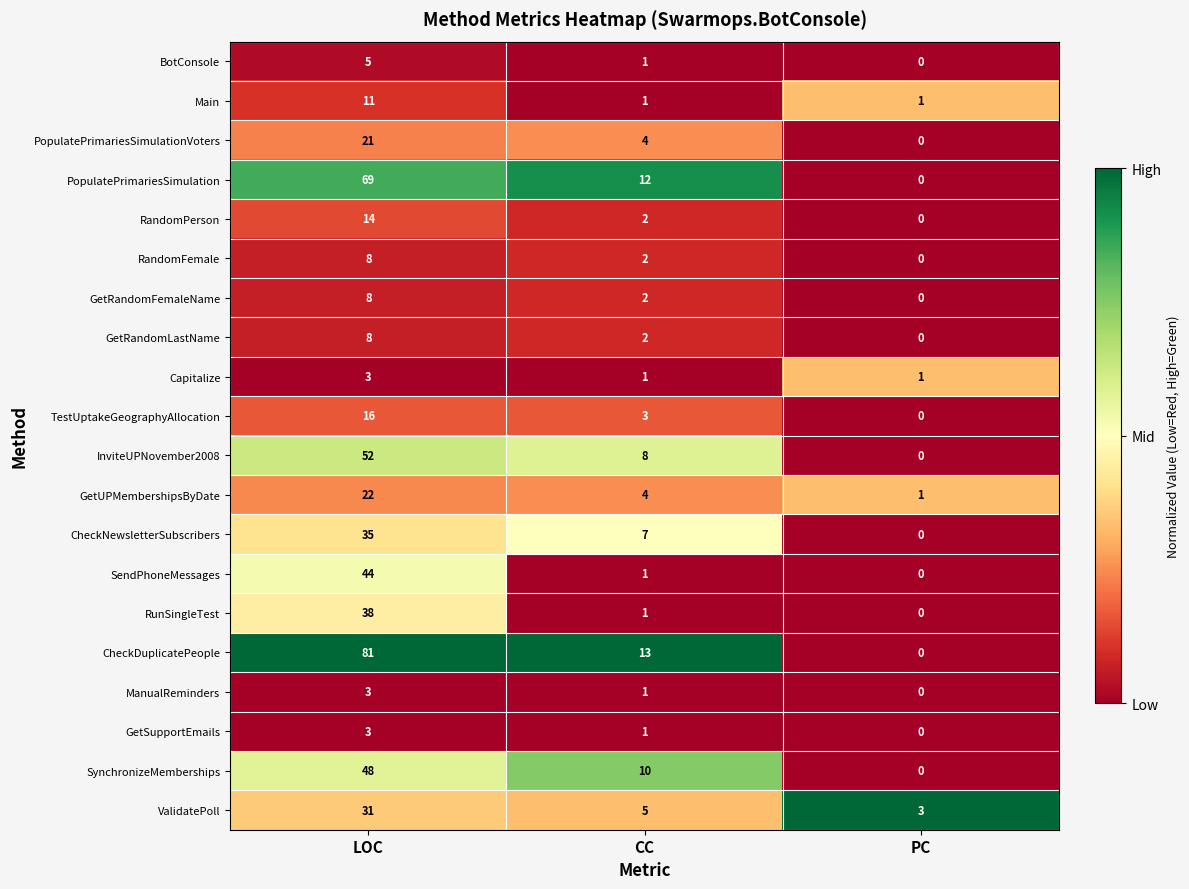

The Capitalize series shows 1 at PC. True or false?

True